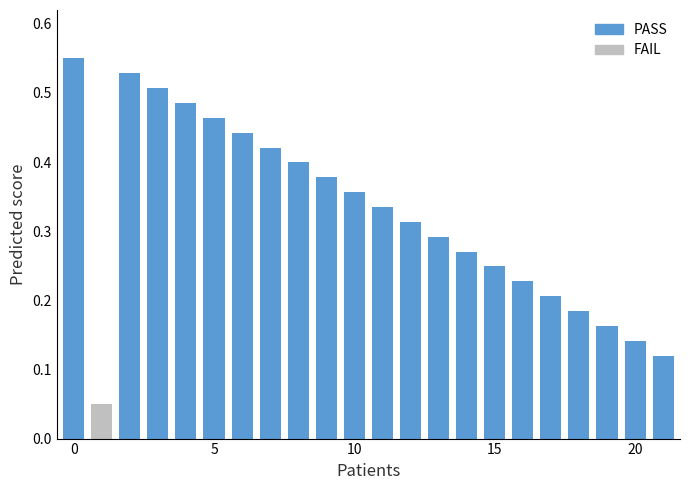

Count the values in the range 0 to 1.

22